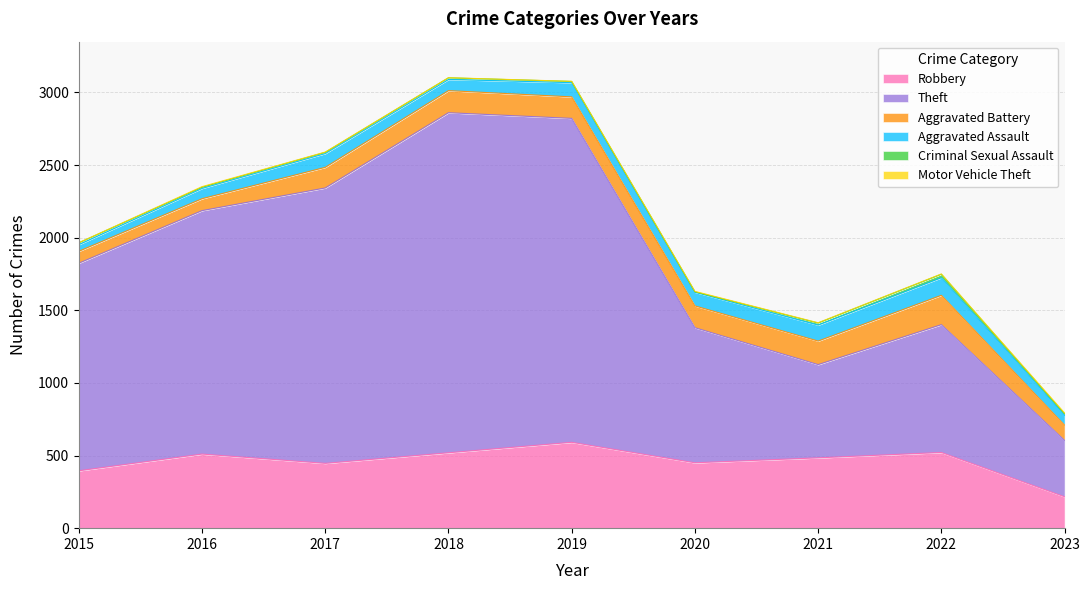

What value does the Motor Vehicle Theft series have at 2016?

4